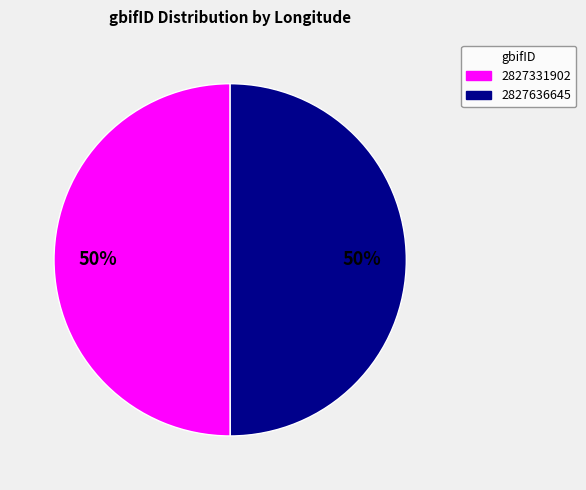

To the nearest percent, what percentage of the pie is 2827636645?

50%